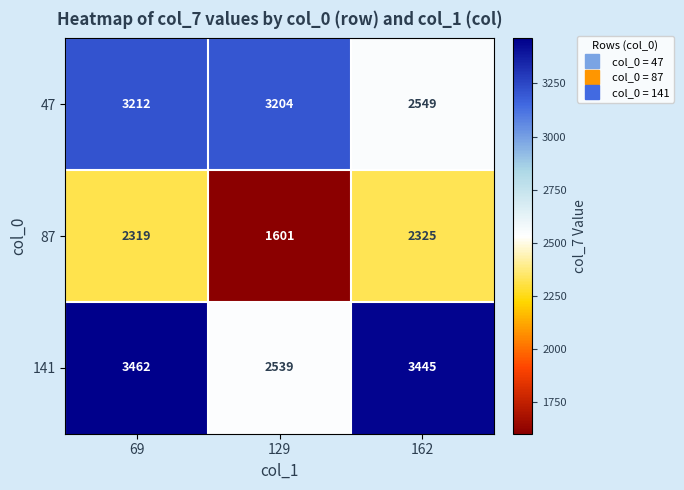

What is the smallest value displayed?

1601